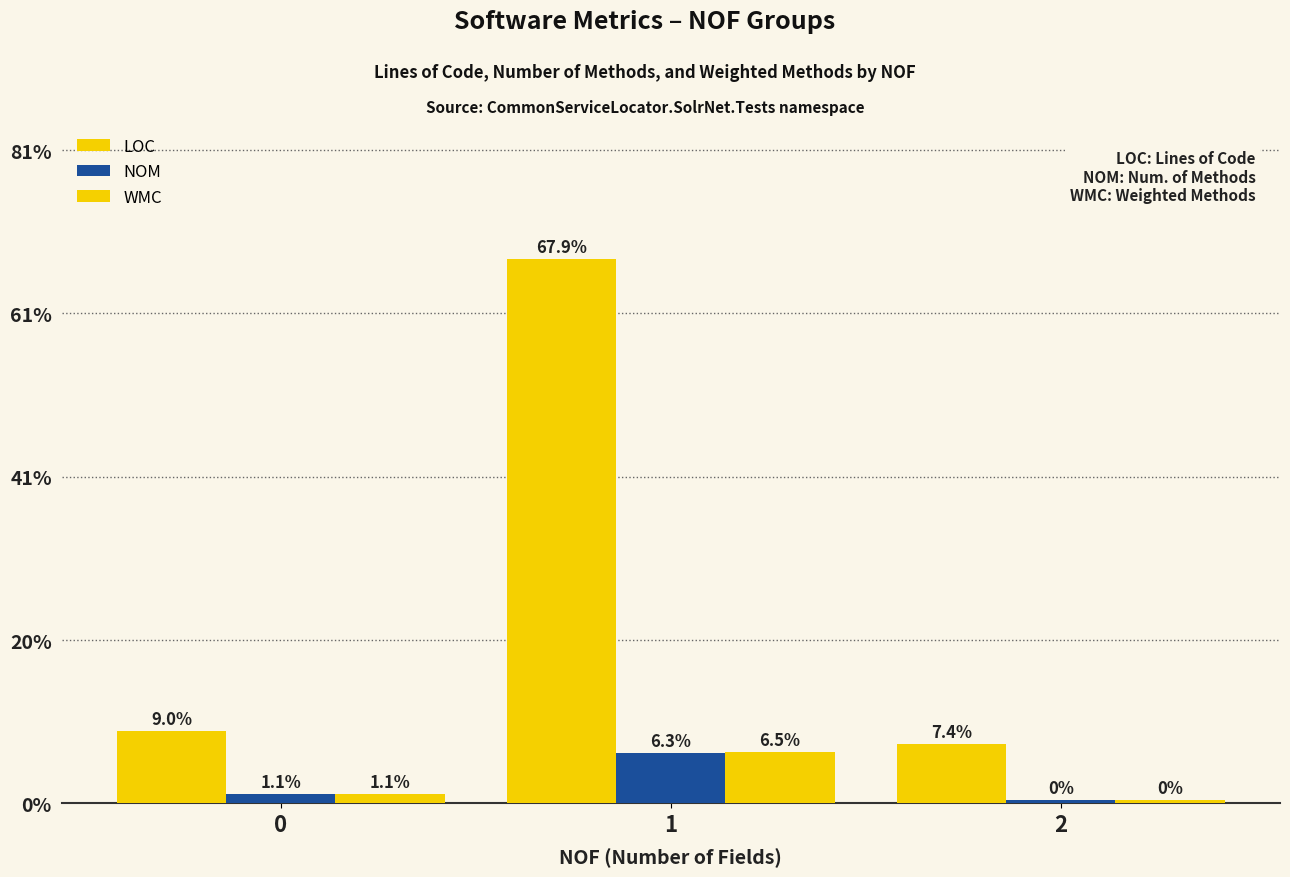

Does the chart contain stacked bars?

No